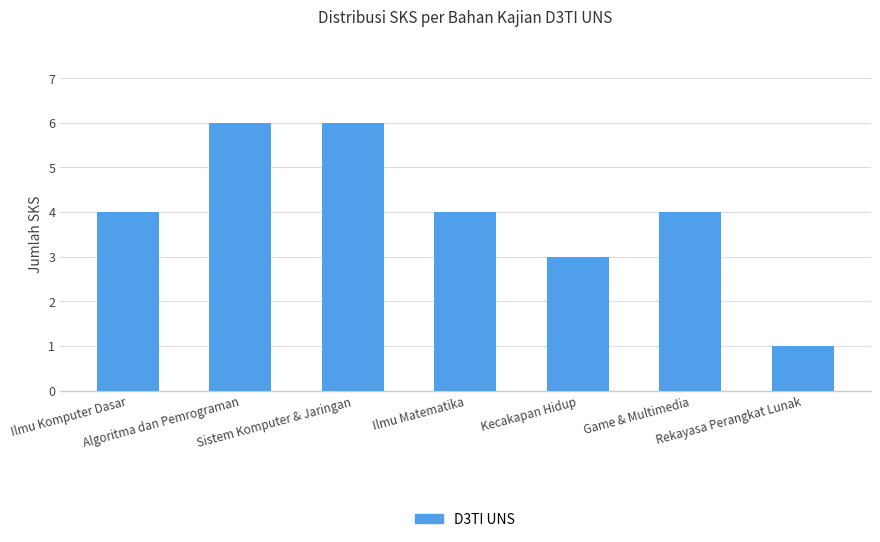

What is the difference between the maximum and second lowest values?

3